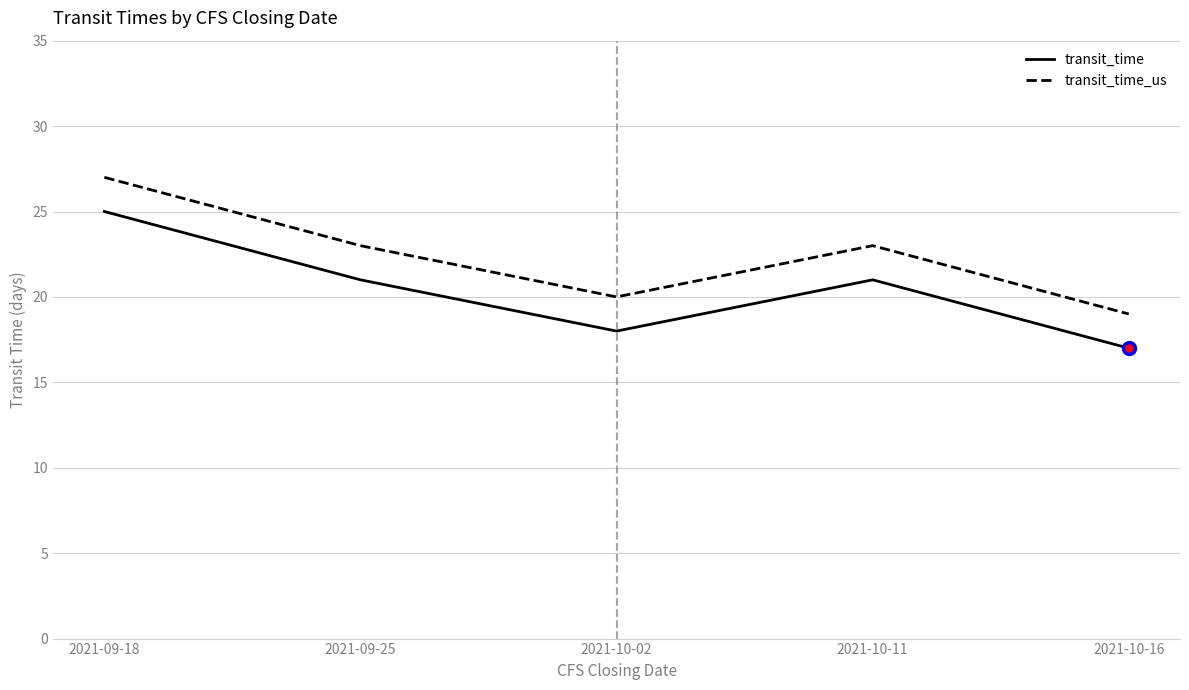

What is the average value of the transit_time series?

20